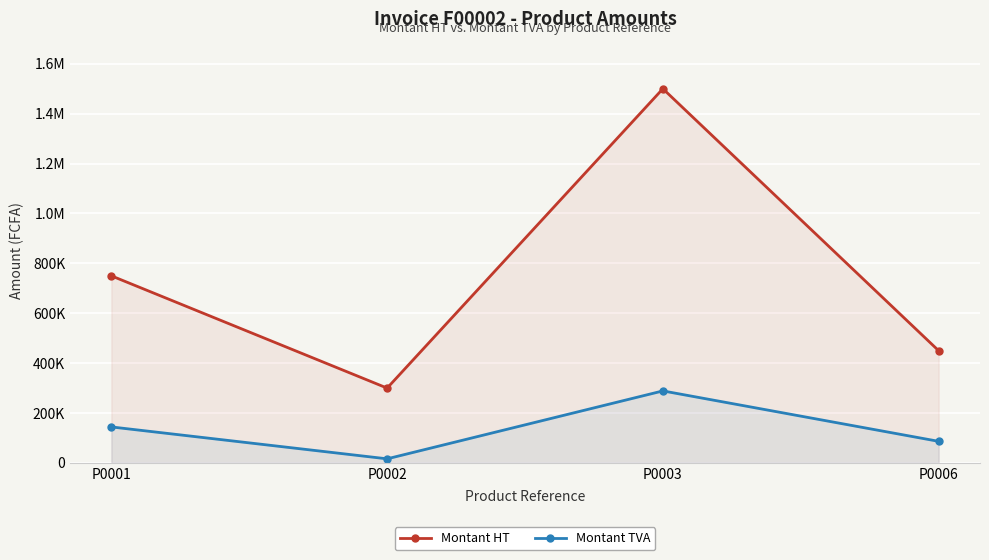

What are all the series names shown in the legend?

Montant HT, Montant TVA